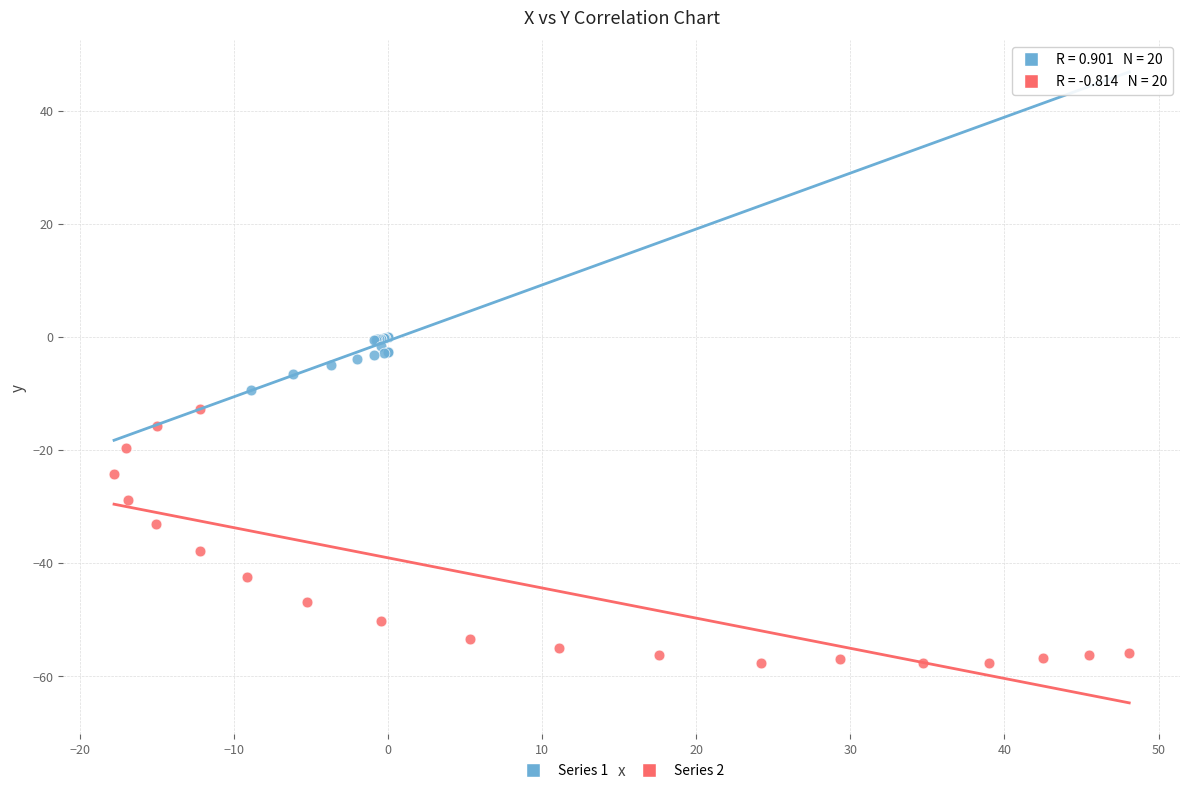

Which series reaches the maximum Y coordinate?

Series 1